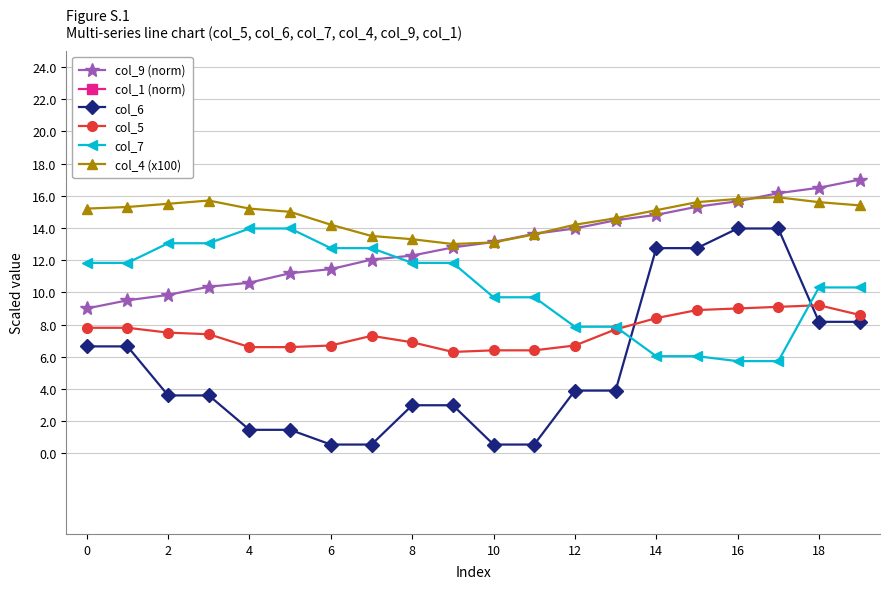

How many times do col_7 and col_9 (norm) cross each other?

1